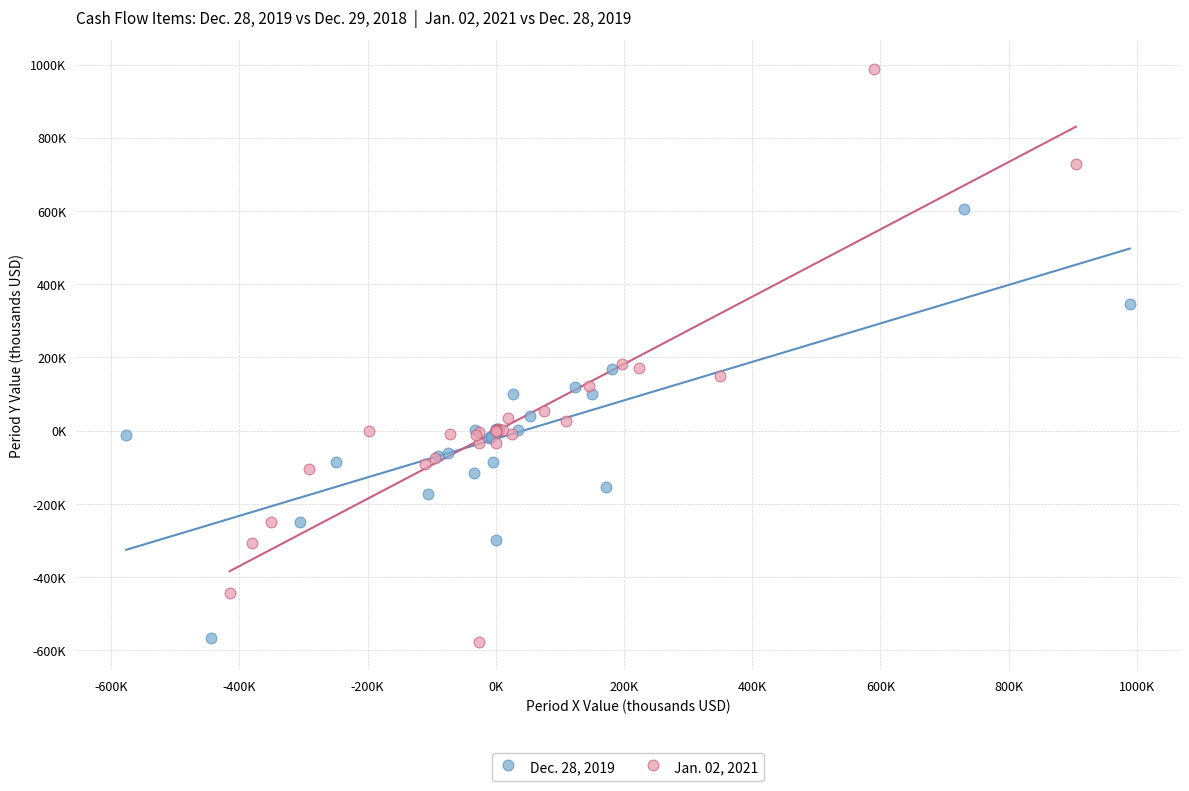

Which series reaches the maximum Y coordinate?

Jan. 02, 2021